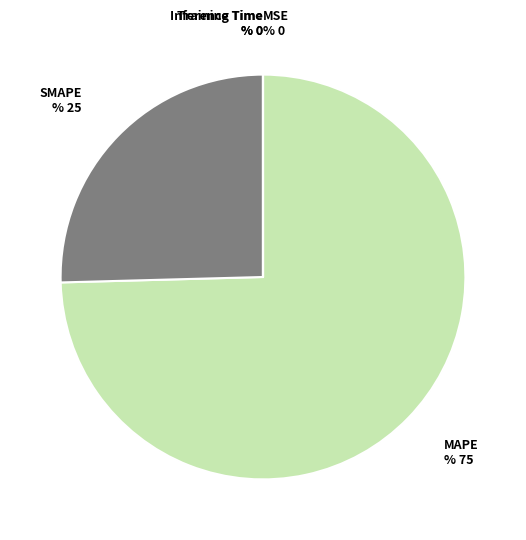

True or false: MAPE accounts for 88% of the total.

False